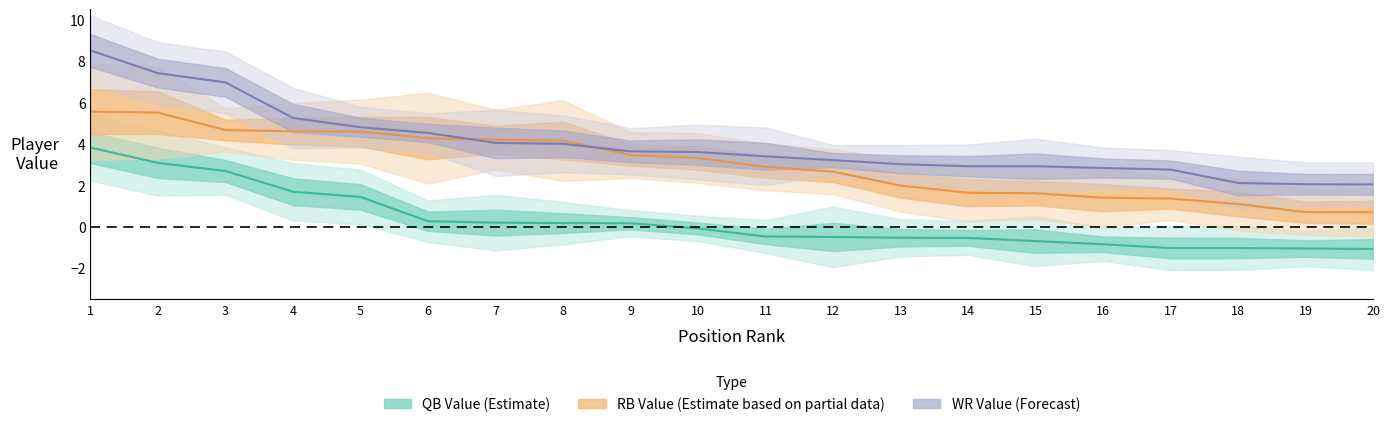

Rank the series by their maximum value, from lowest to highest.

QB Value (Estimate), RB Value (Estimate based on partial data), WR Value (Forecast)